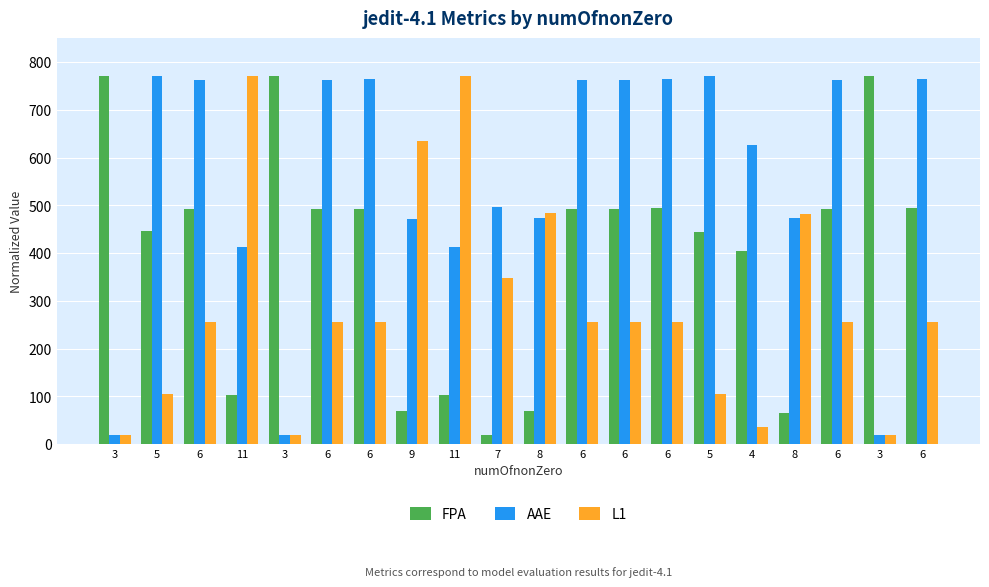

What is the minimum value for L1?

20.0